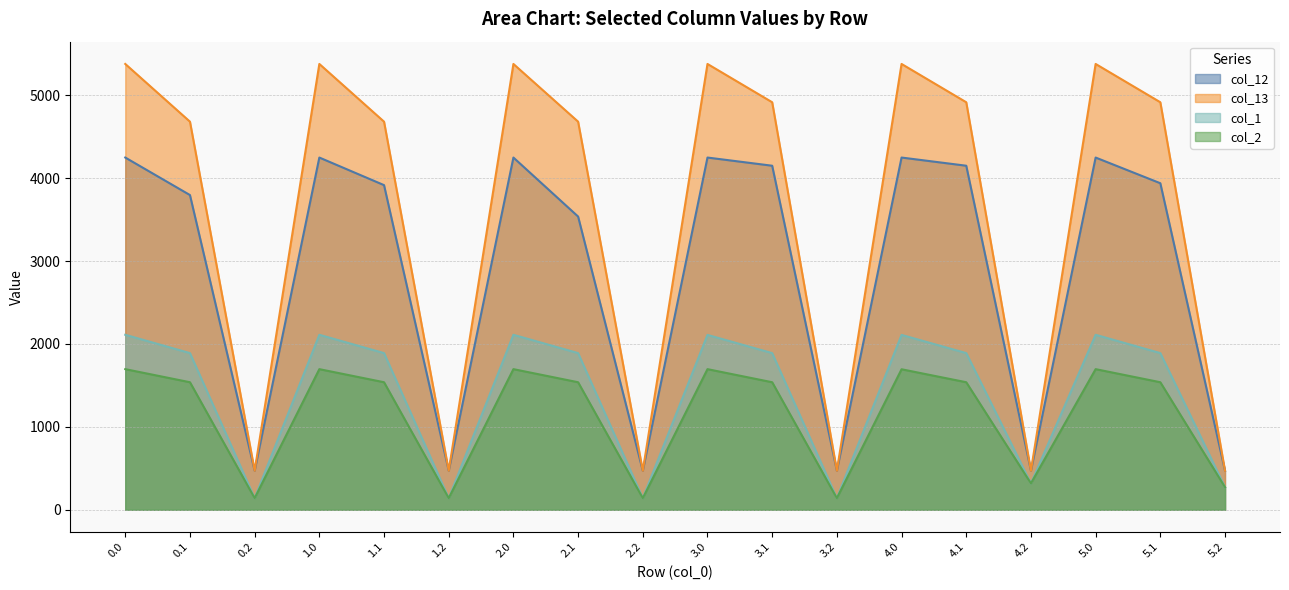

What is the label of the 2nd point from the right?

5.1